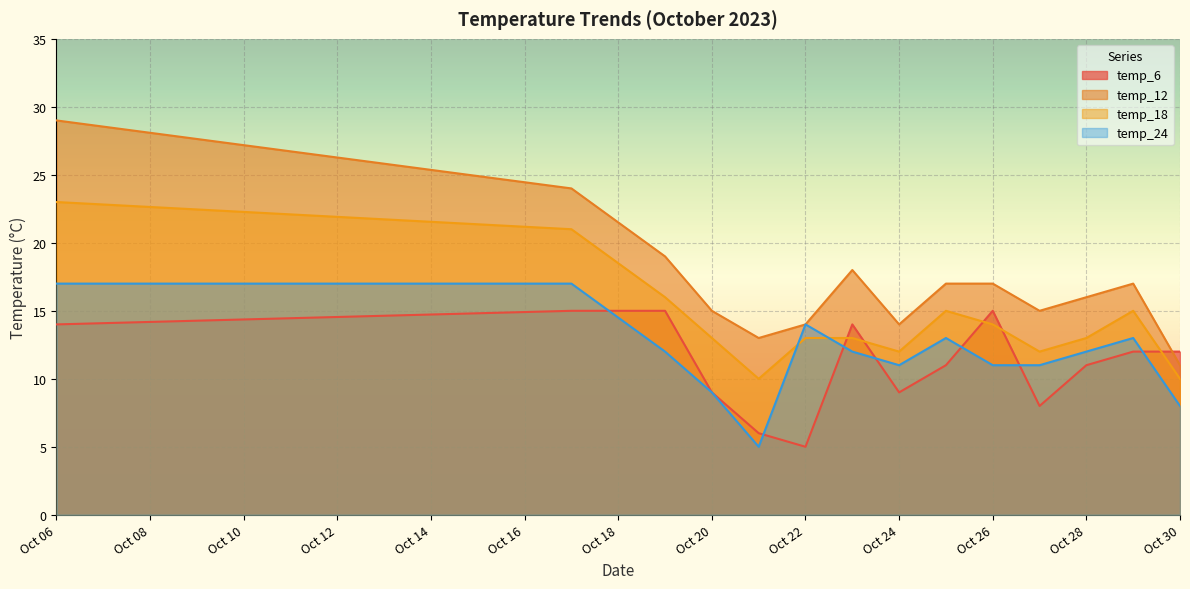

Reading right to left, what are all the values shown in this chart?

temp_6: 2023-10-30=12	2023-10-29=12	2023-10-28=11	2023-10-27=8	2023-10-26=15	2023-10-25=11	2023-10-24=9	2023-10-23=14	2023-10-22=5	2023-10-21=6	2023-10-20=9	2023-10-19=15	2023-10-17=15	2023-10-06=14
temp_12: 2023-10-30=11	2023-10-29=17	2023-10-28=16	2023-10-27=15	2023-10-26=17	2023-10-25=17	2023-10-24=14	2023-10-23=18	2023-10-22=14	2023-10-21=13	2023-10-20=15	2023-10-19=19	2023-10-17=24	2023-10-06=29
temp_18: 2023-10-30=10	2023-10-29=15	2023-10-28=13	2023-10-27=12	2023-10-26=14	2023-10-25=15	2023-10-24=12	2023-10-23=13	2023-10-22=13	2023-10-21=10	2023-10-20=13	2023-10-19=16	2023-10-17=21	2023-10-06=23
temp_24: 2023-10-30=8	2023-10-29=13	2023-10-28=12	2023-10-27=11	2023-10-26=11	2023-10-25=13	2023-10-24=11	2023-10-23=12	2023-10-22=14	2023-10-21=5	2023-10-20=9	2023-10-19=12	2023-10-17=17	2023-10-06=17